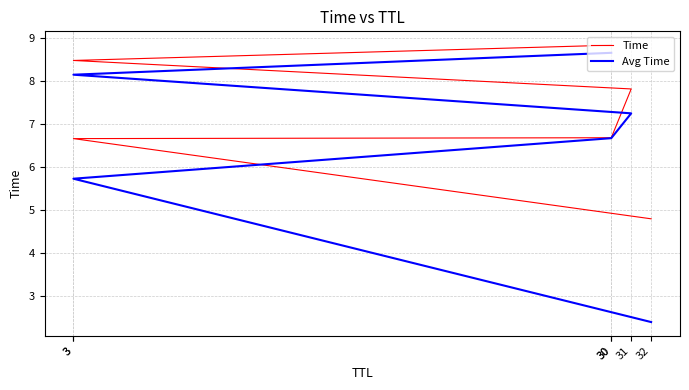

Reading right to left, extract all data points from this chart.

Time: 30=8.8	3=8.5	31=7.8	30=6.7	3=6.7	32=4.8
Avg Time: 30=8.7	3=8.1	31=7.2	30=6.7	3=5.7	32=2.4